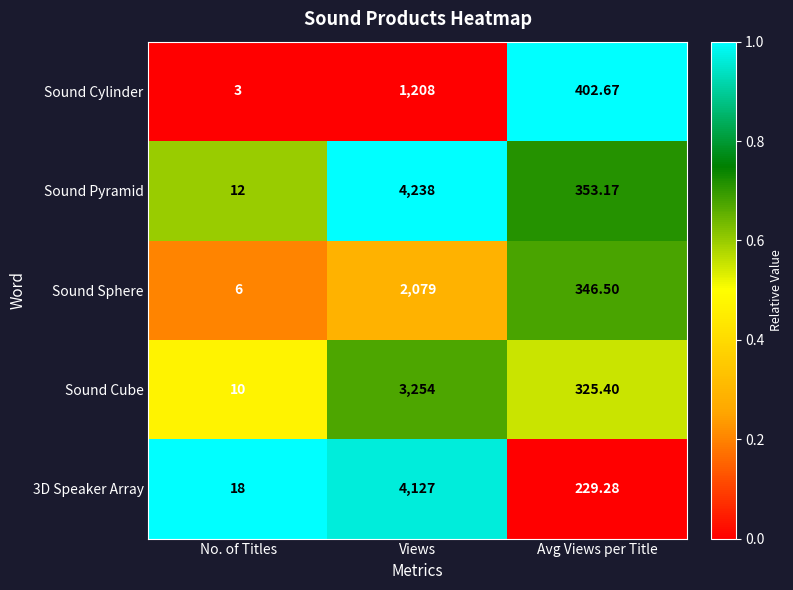

At which category does the chart reach its minimum across all series?

No. of Titles